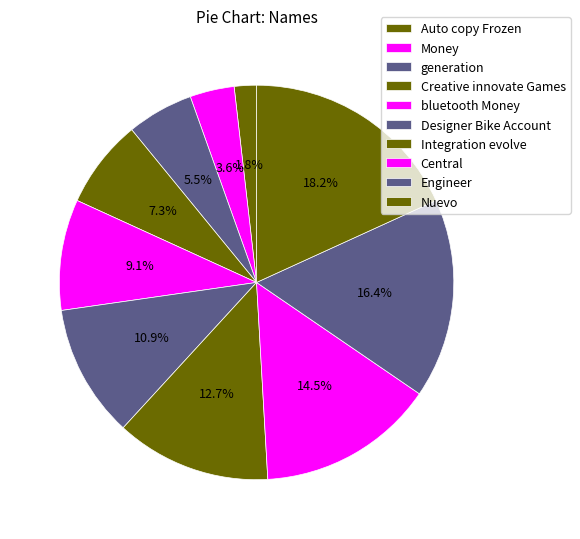

Count the number of slices in the pie.

10